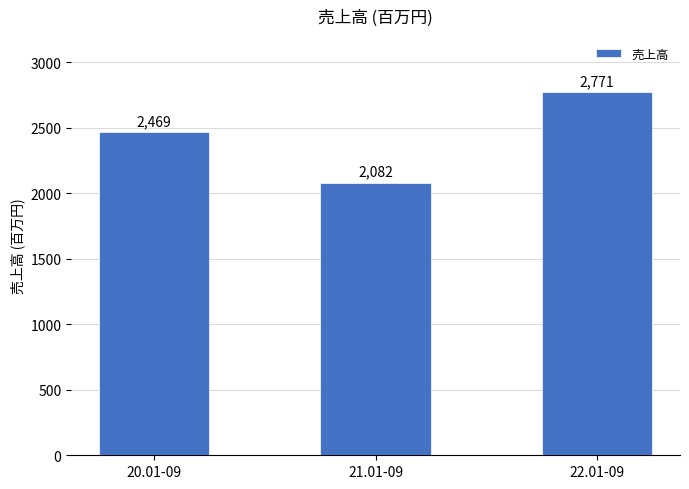

Is it true that the value at 22.01-09 is 1292?

False